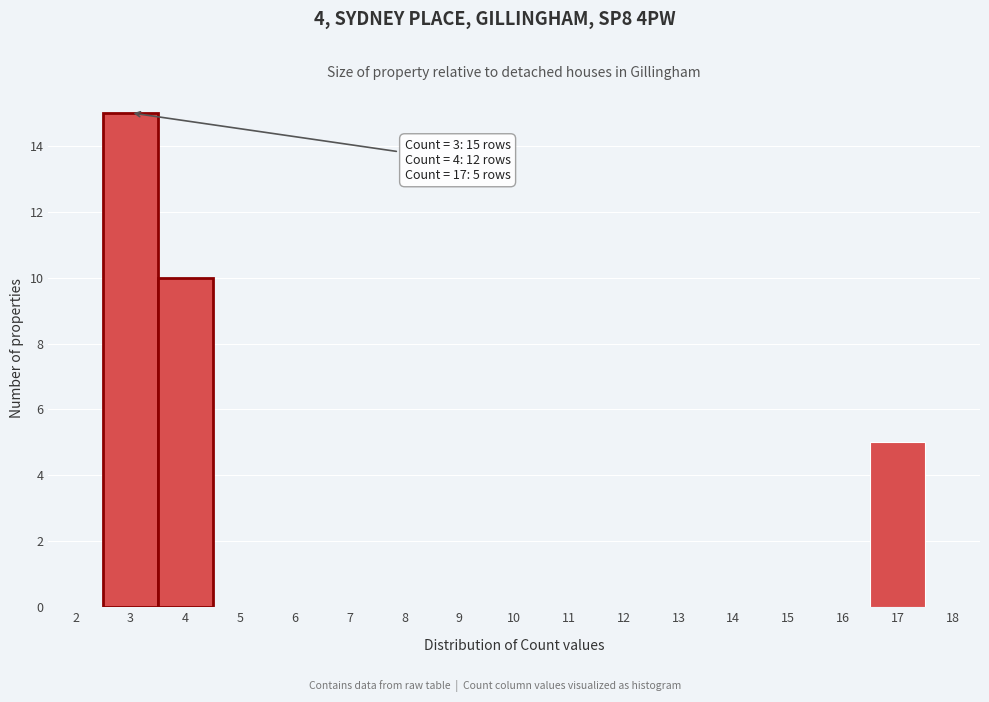

Over which range of the x-axis is the bar tallest?

2.5 to 3.5